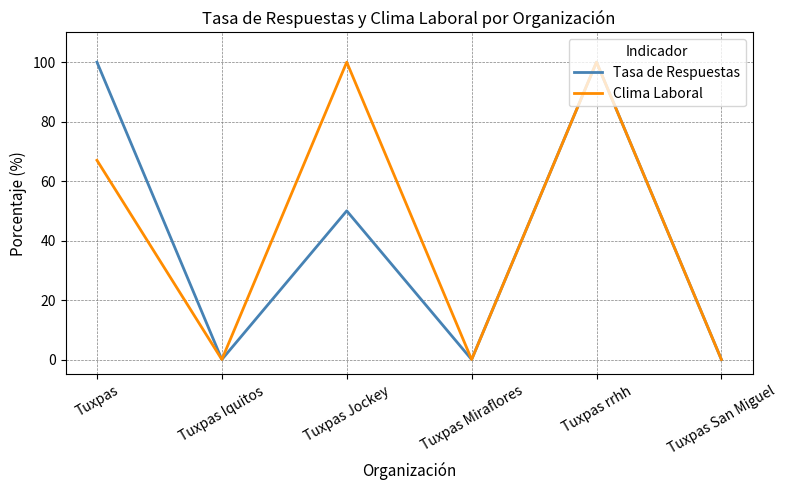

What is the maximum value shown in the chart?

100